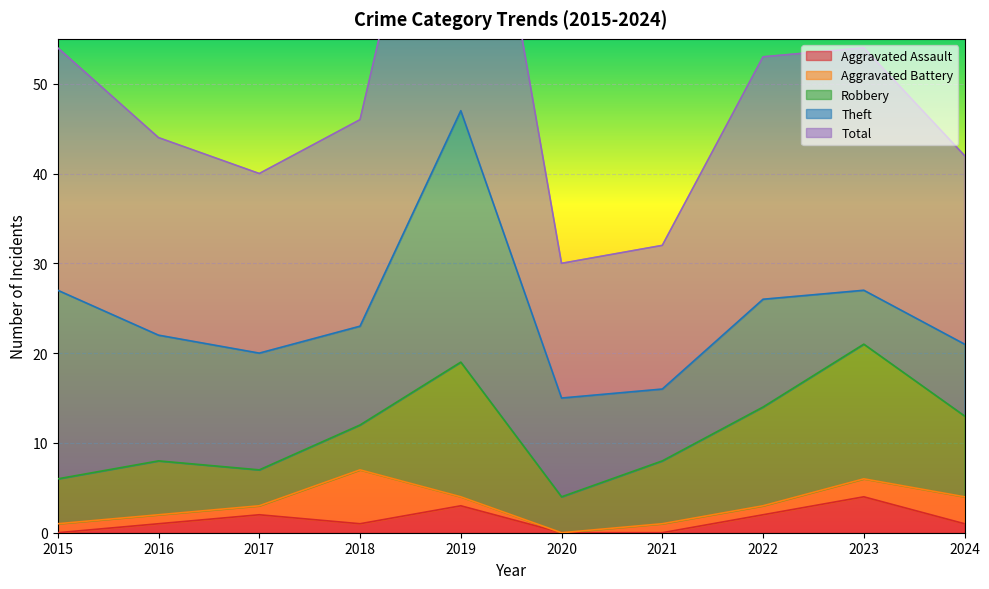

Is the value of Aggravated Assault at 2018 greater than the value of Aggravated Battery at 2022?

No